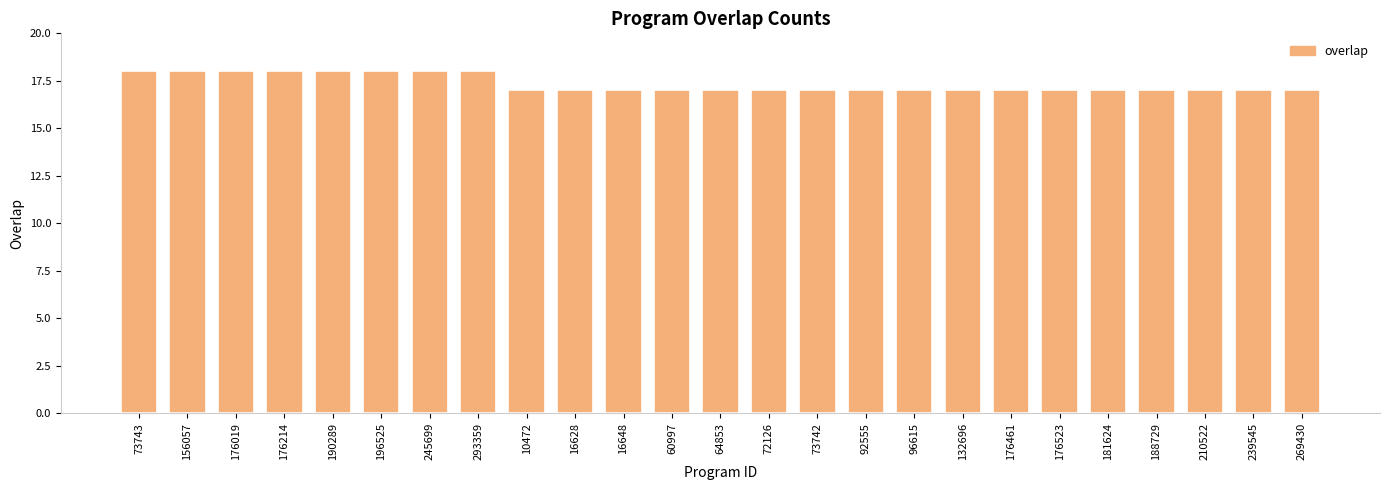

True or false: the data shows 7 at 156057.

False